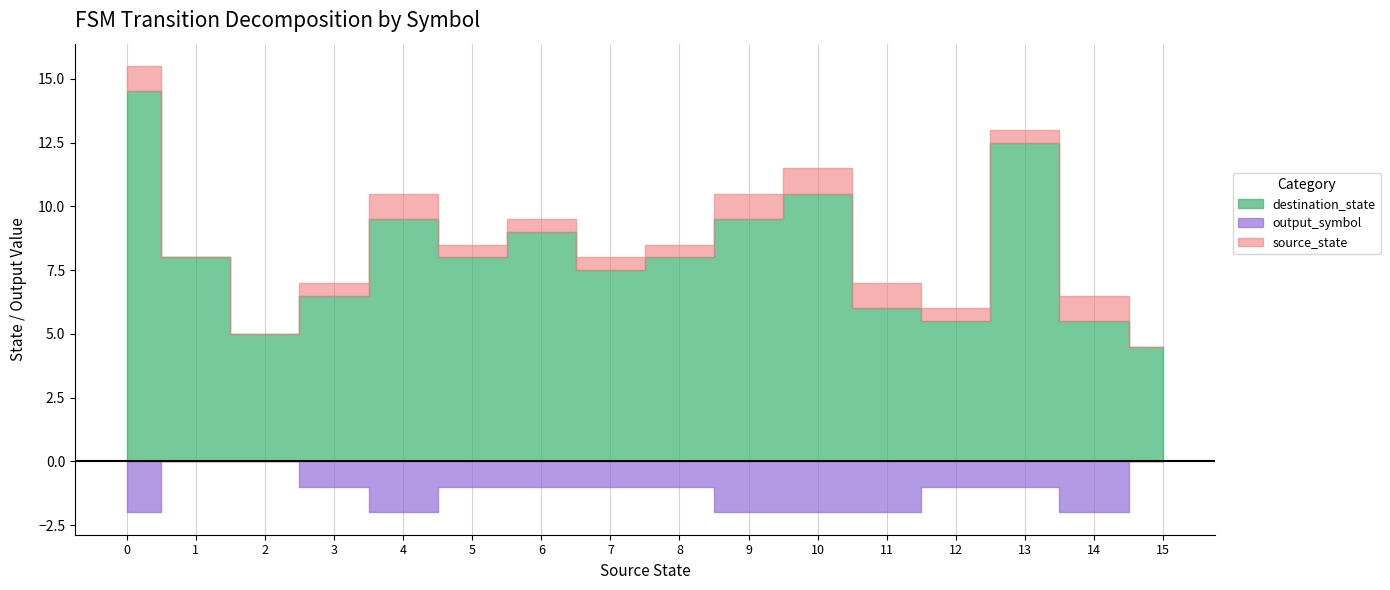

Between which two adjacent categories do output_symbol and source_state first intersect?

1 and 2